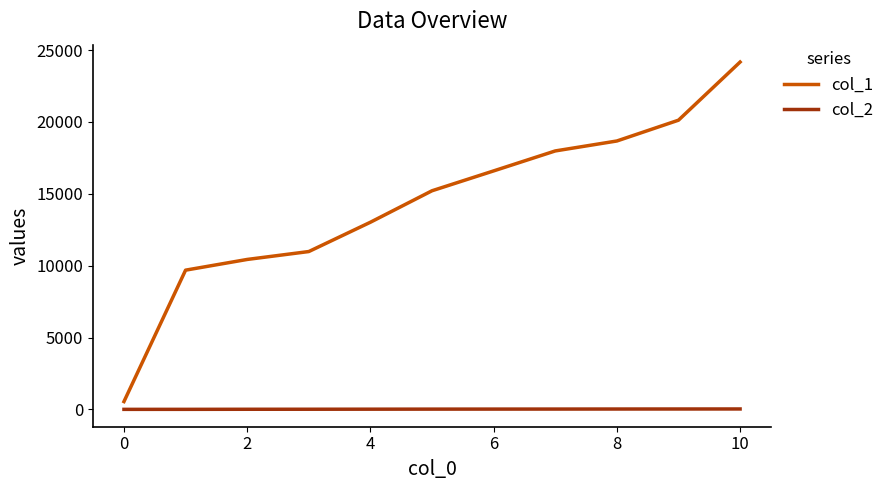

Which series has the largest range (max minus min)?

col_1